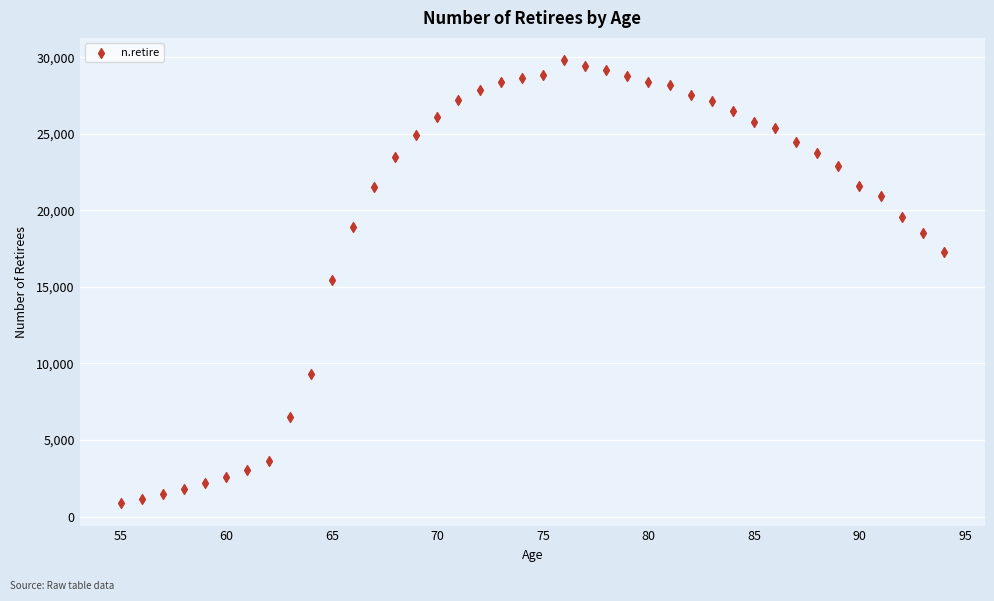

What is the range of Y values (max minus min)?

28953.5